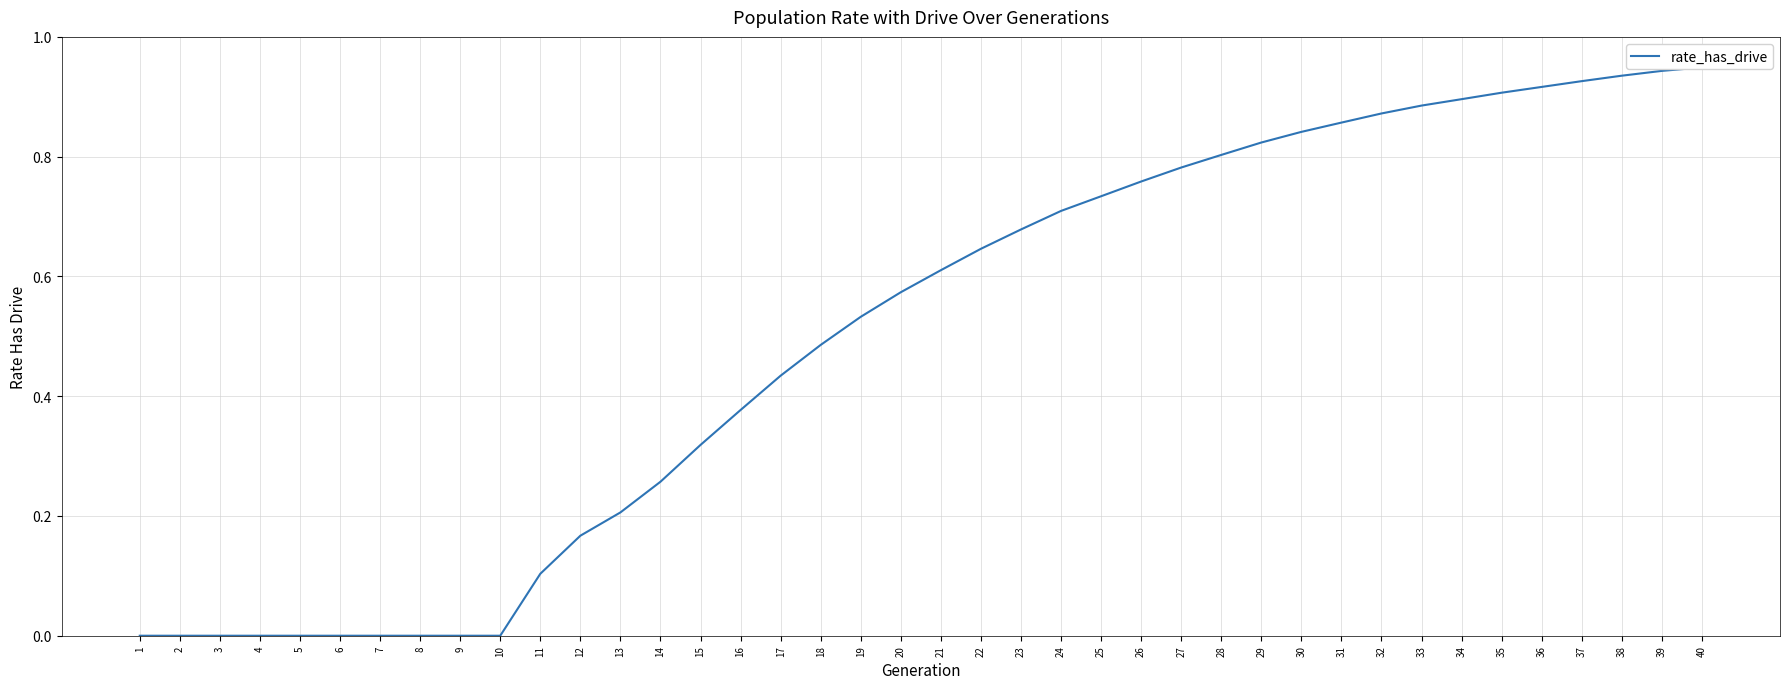

What is the value of the 37th point from the left?

0.9